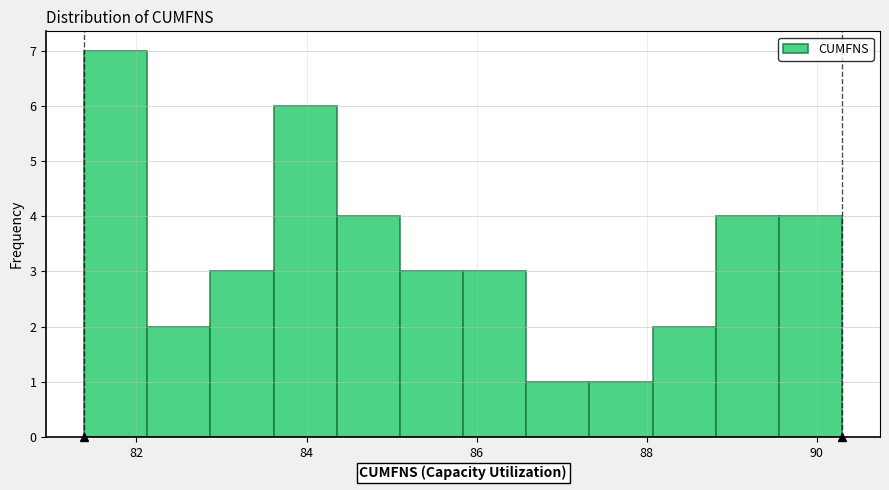

Read against the x-axis, roughly where is the centre of the tallest bar?

81.8